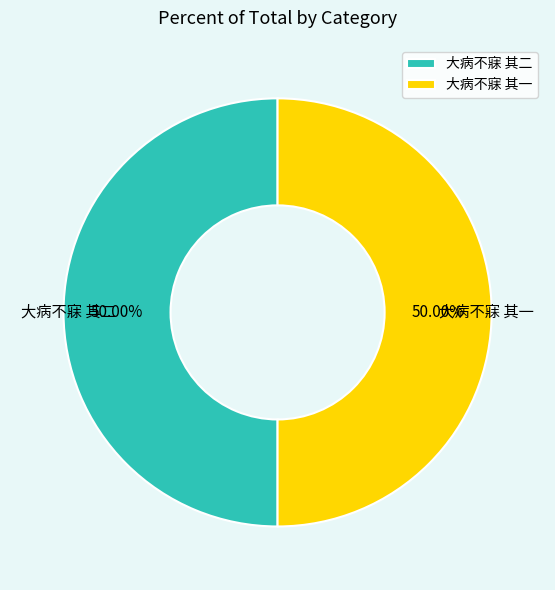

Combined, do 大病不寐 其一 and 大病不寐 其二 account for over 50%?

Yes